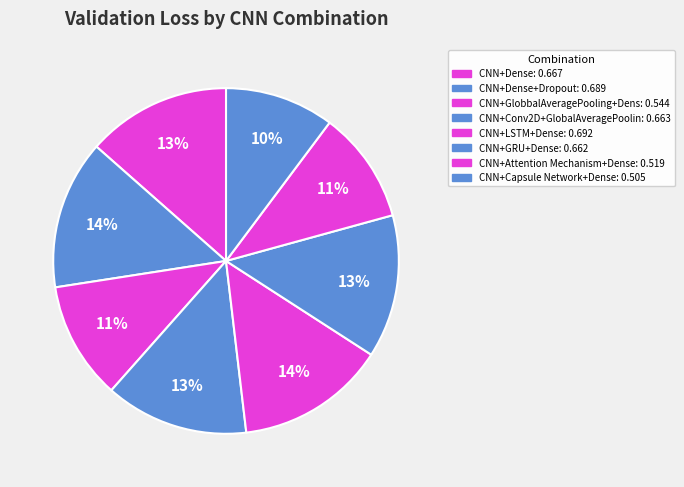

Which slice is the largest?

CNN+LSTM+Dense